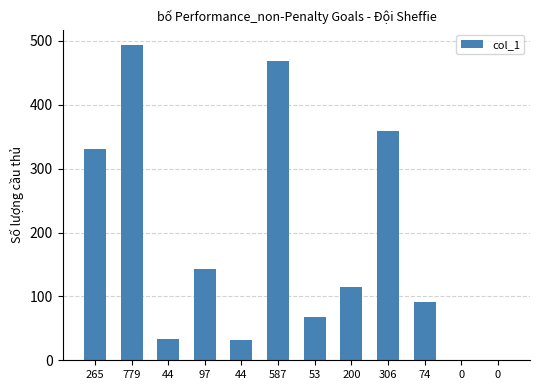

How many categories are shown in the chart?

12